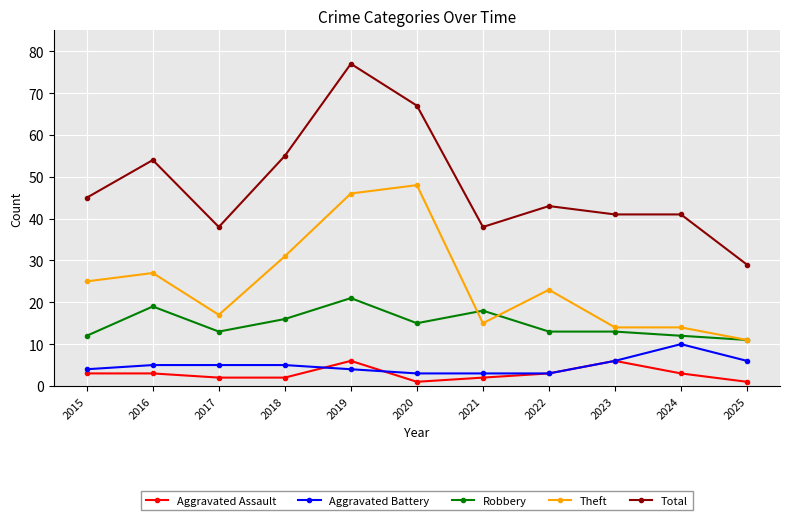

Rank the series at 2018 from lowest to highest value.

Aggravated Assault, Aggravated Battery, Robbery, Theft, Total